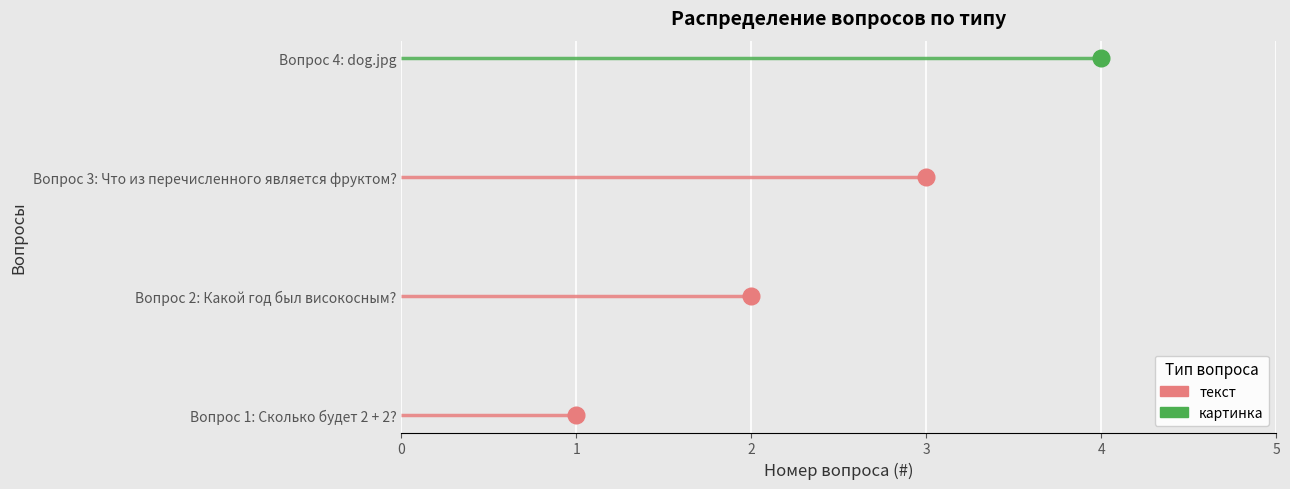

Rank the categories by value from highest to lowest.

Вопрос 4: dog.jpg, Вопрос 3: Что из перечисленного является фруктом?, Вопрос 2: Какой год был високосным?, Вопрос 1: Сколько будет 2 + 2?